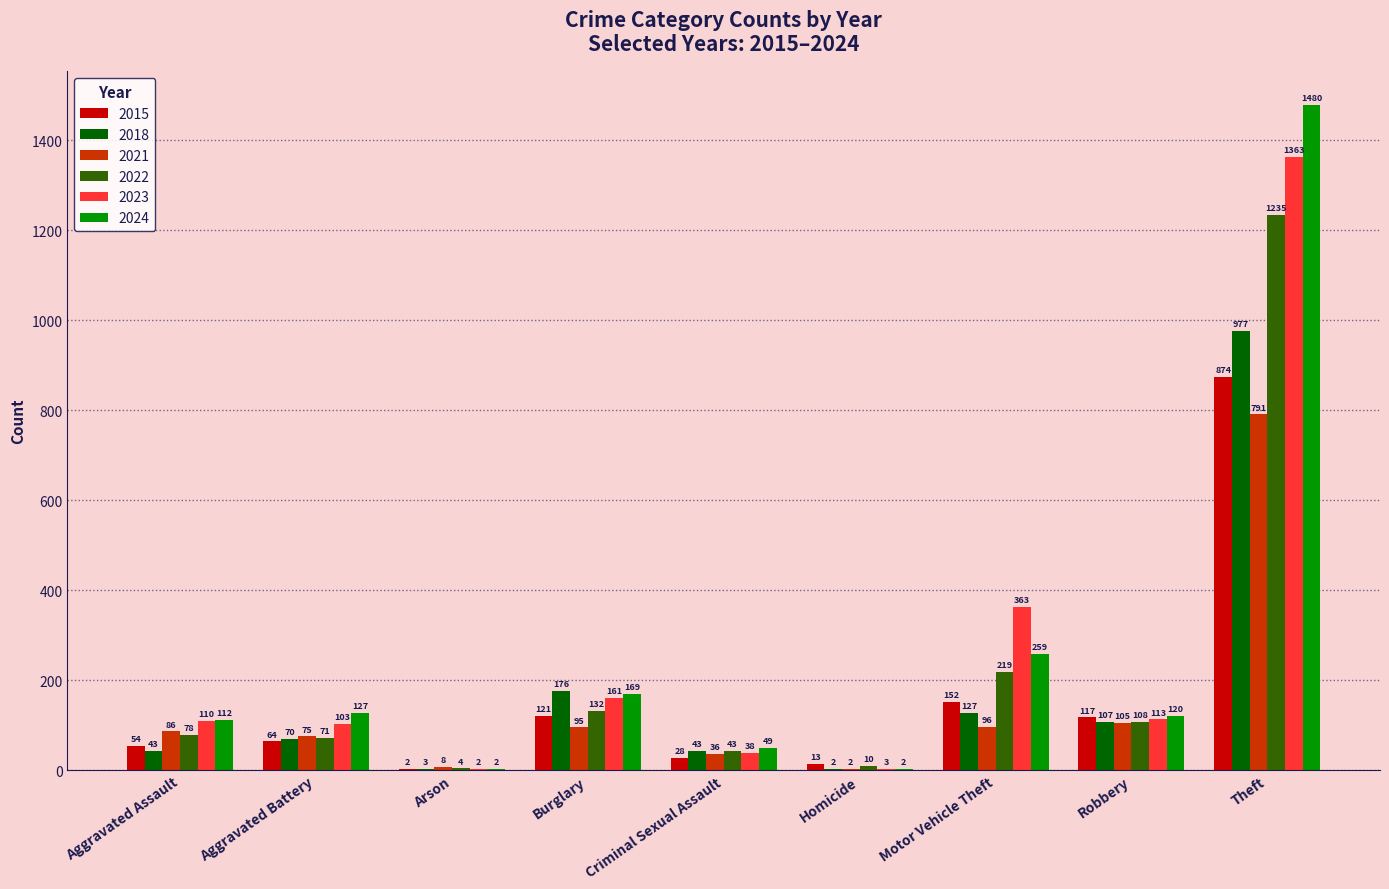

What are all the series names shown in the legend?

2015, 2018, 2021, 2022, 2023, 2024